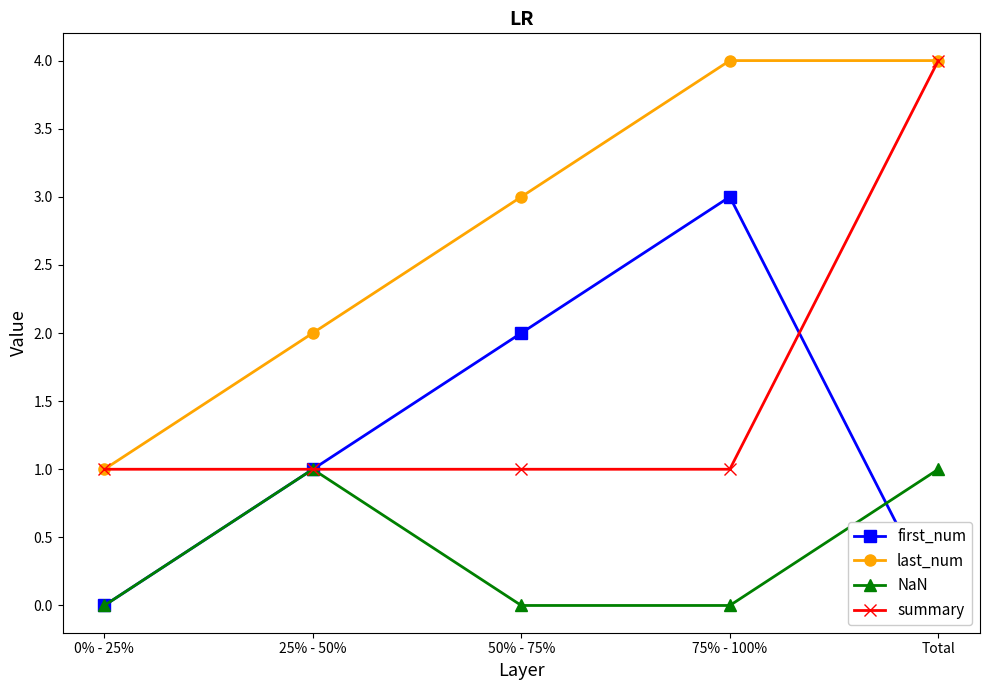

At which label does summary reach its minimum?

0% - 25%